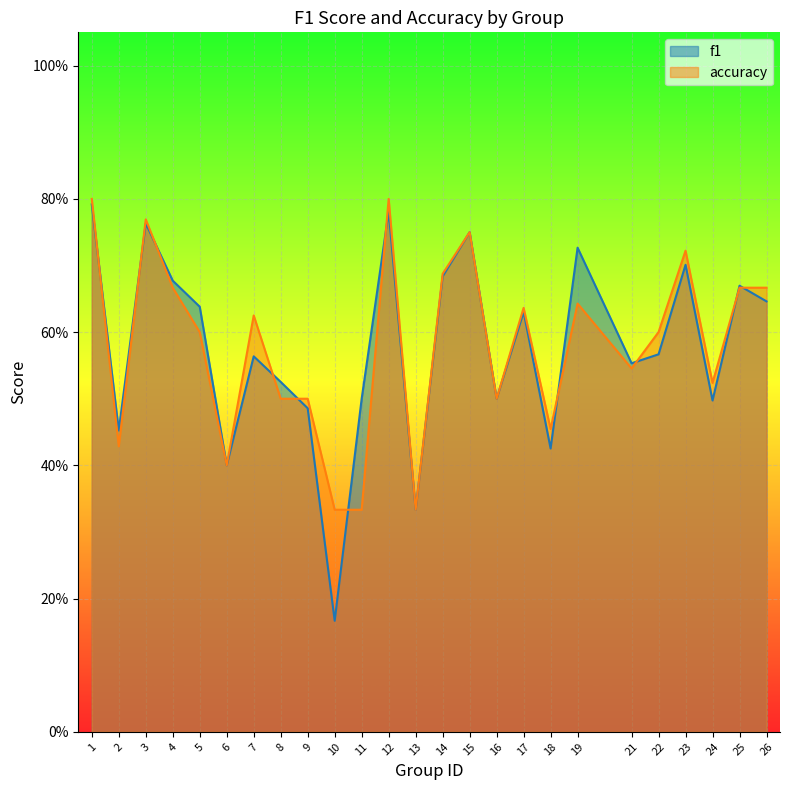

What are all the series names shown in the legend?

f1, accuracy